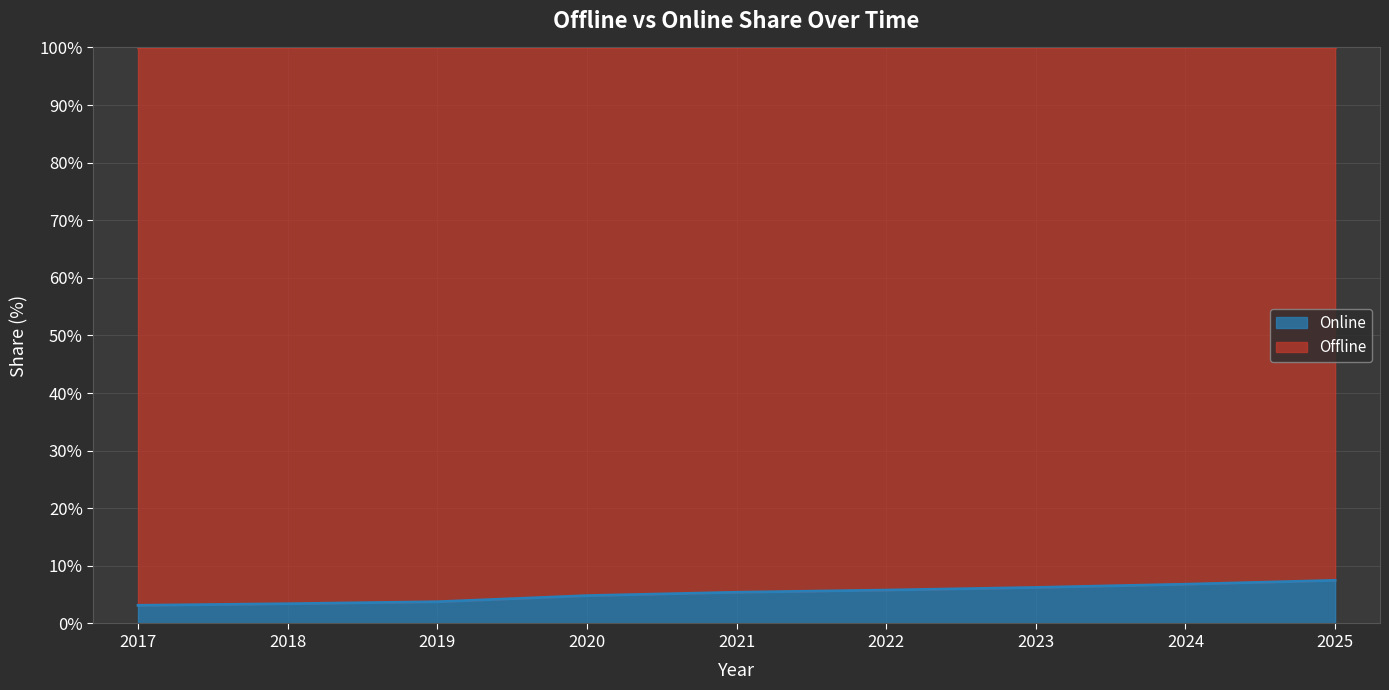

Does the chart have visible grid lines?

Yes